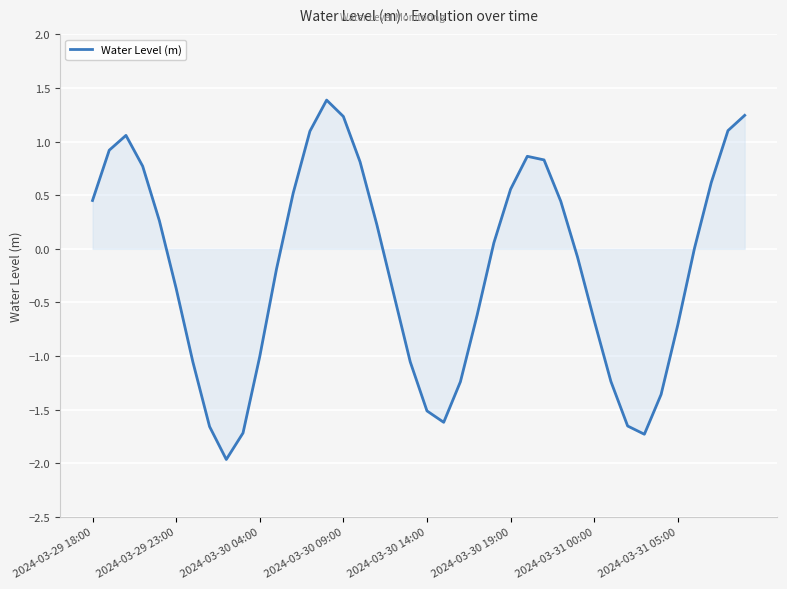

What is the difference between the maximum and minimum values?

3.4